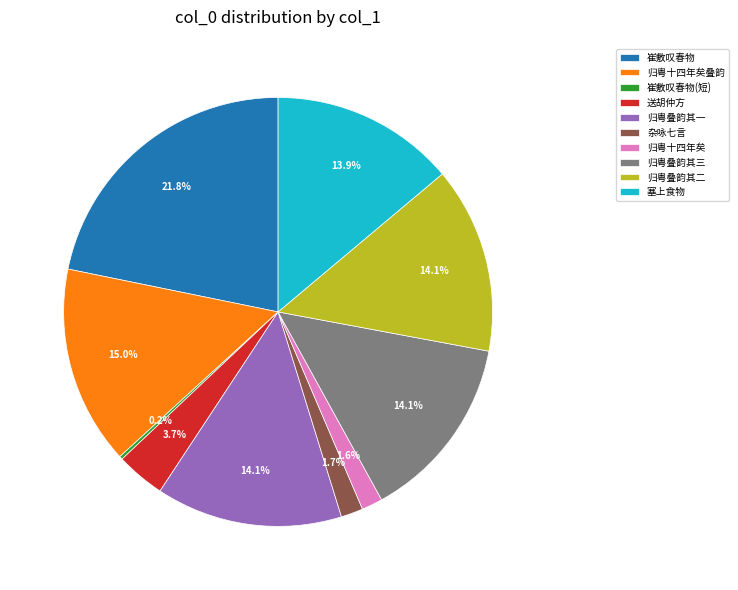

What is the largest slice in the pie chart?

崔敷叹春物